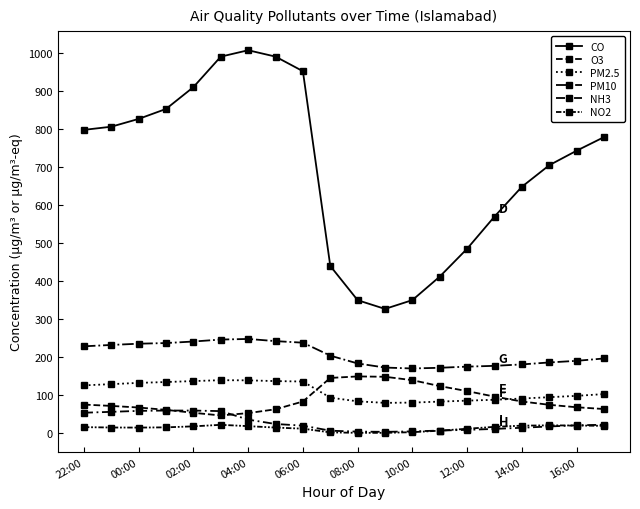

Which series has the largest range (max minus min)?

CO